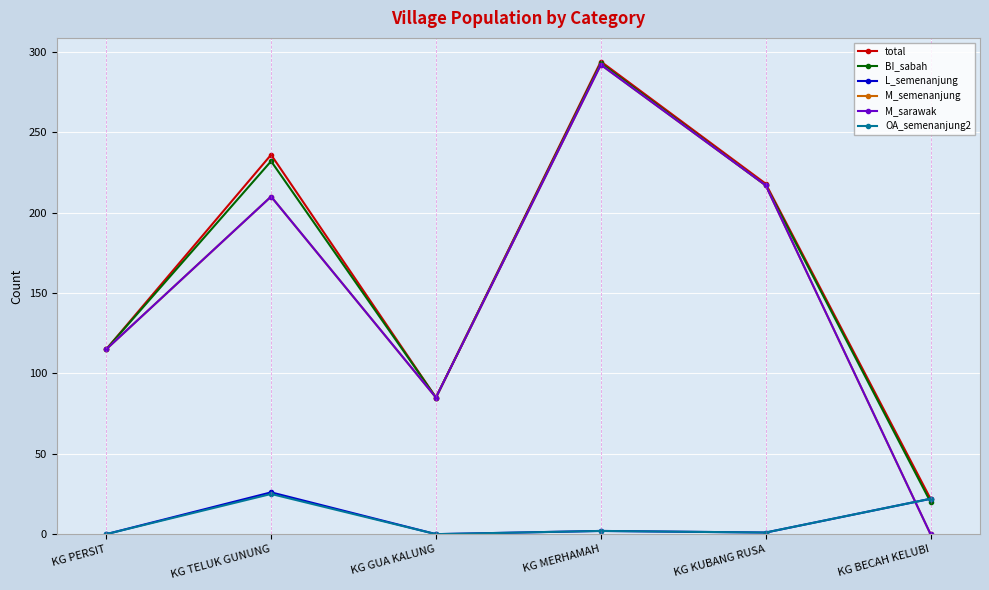

At which label does OA_semenanjung2 first exceed 2?

KG TELUK GUNUNG